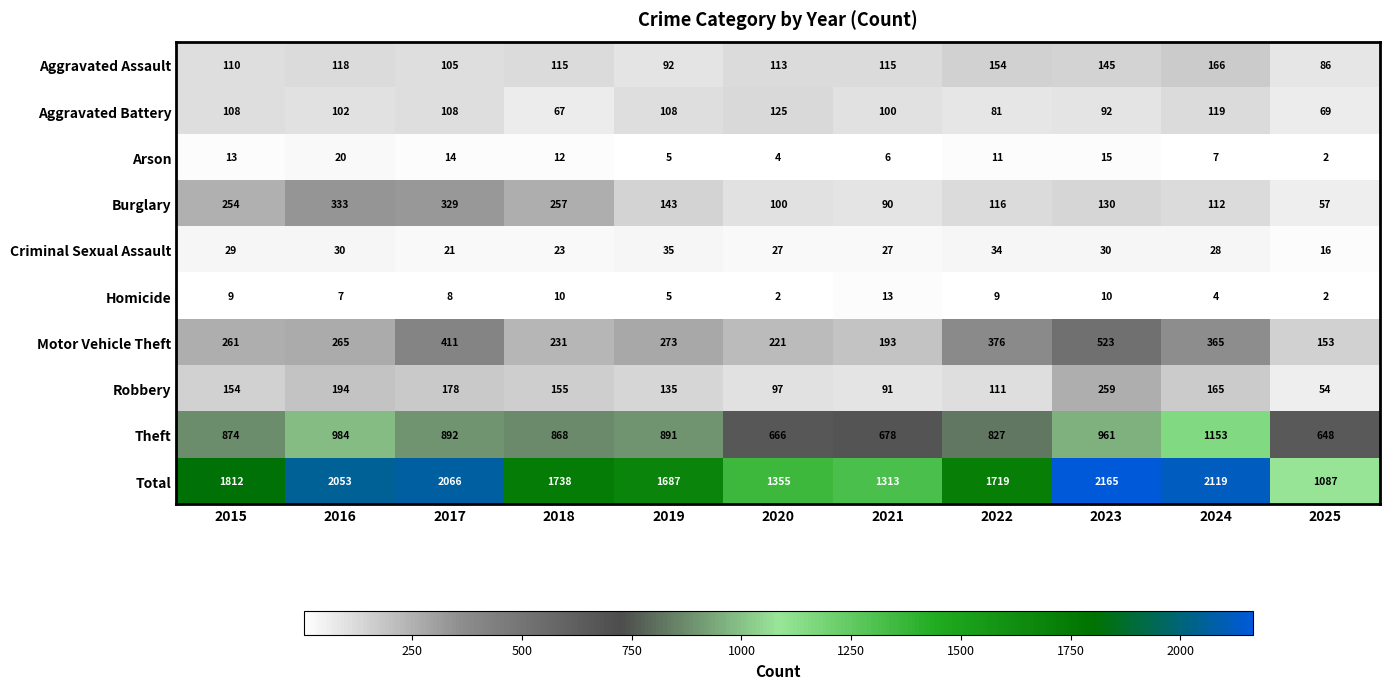

True or false: Aggravated Assault has a value of 51 at 2023.

False